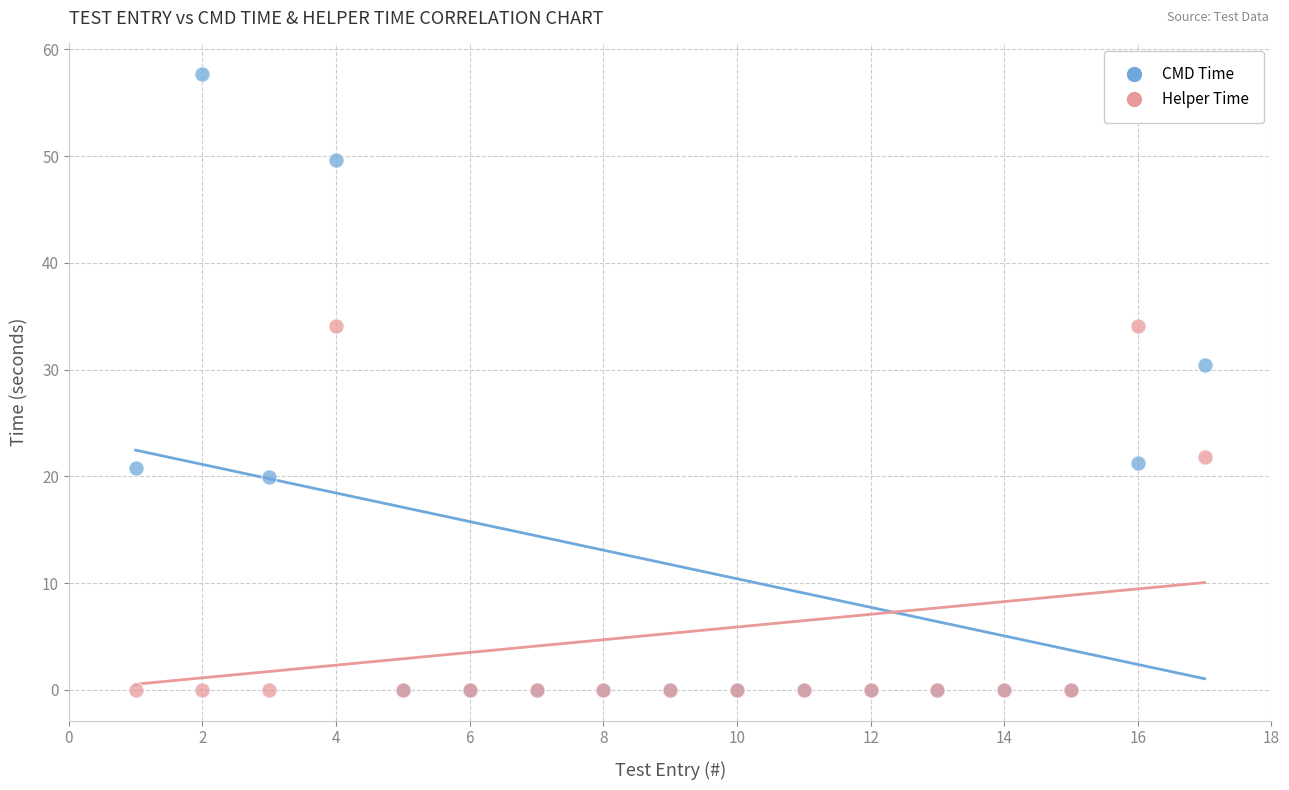

Across all series, what Y value is closest to 28?

30.5